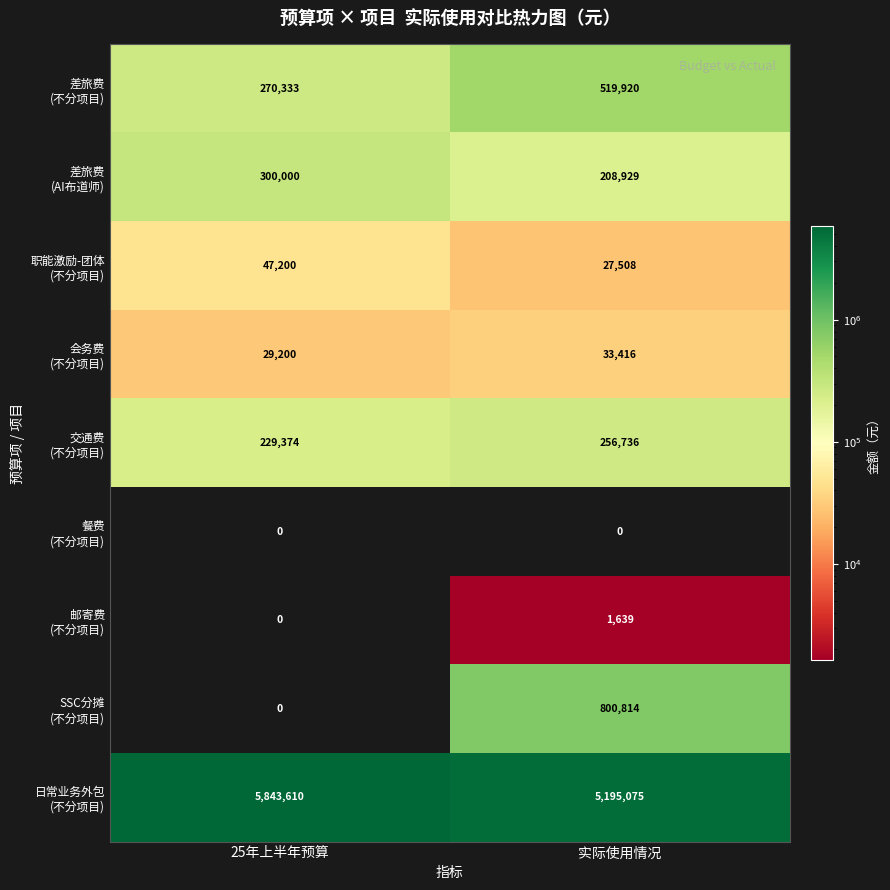

At which category is the sum across all series the highest?

实际使用情况